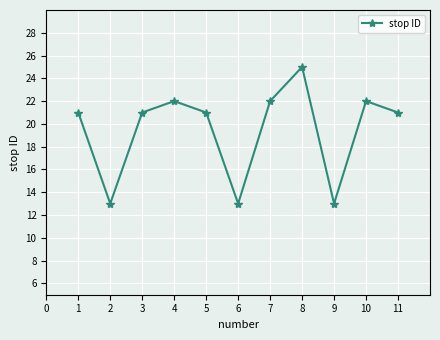

Reading left to right, extract all data points from this chart.

21	13	21	22	21	13	22	25	13	22	21